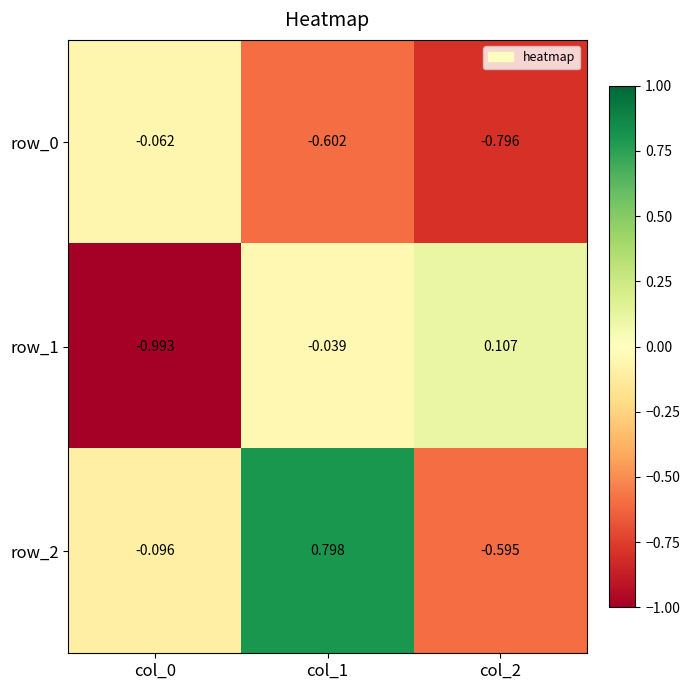

What is the total value across all series at col_2?

-1.3